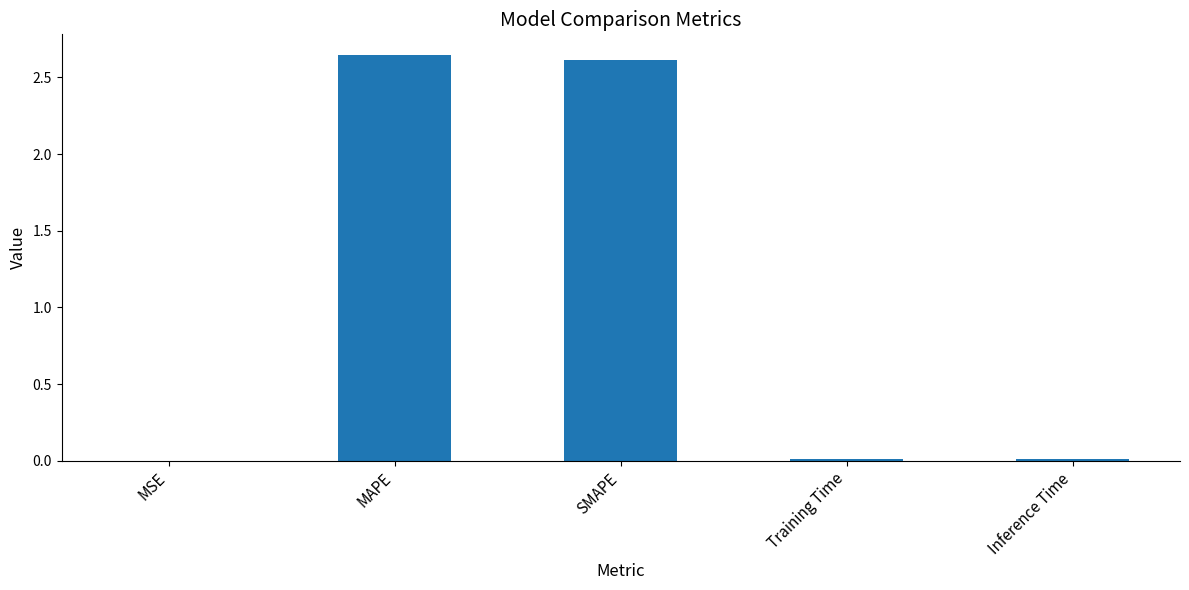

True or false: the data shows 2.6 at MAPE.

True